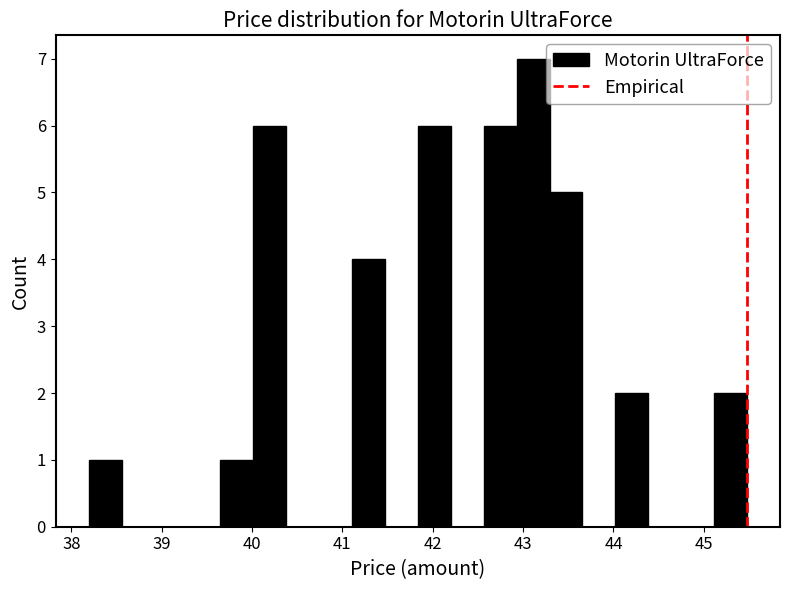

Read against the x-axis, roughly where is the centre of the tallest bar?

43.1